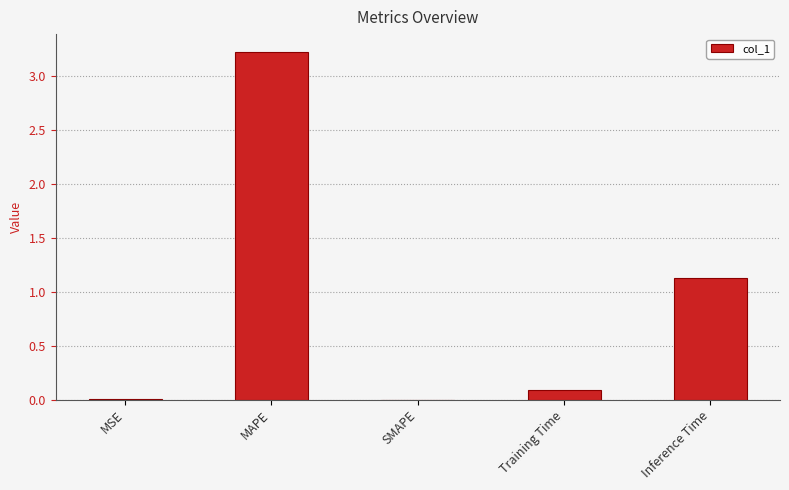

What is the change in value from MAPE to SMAPE?

-3.2